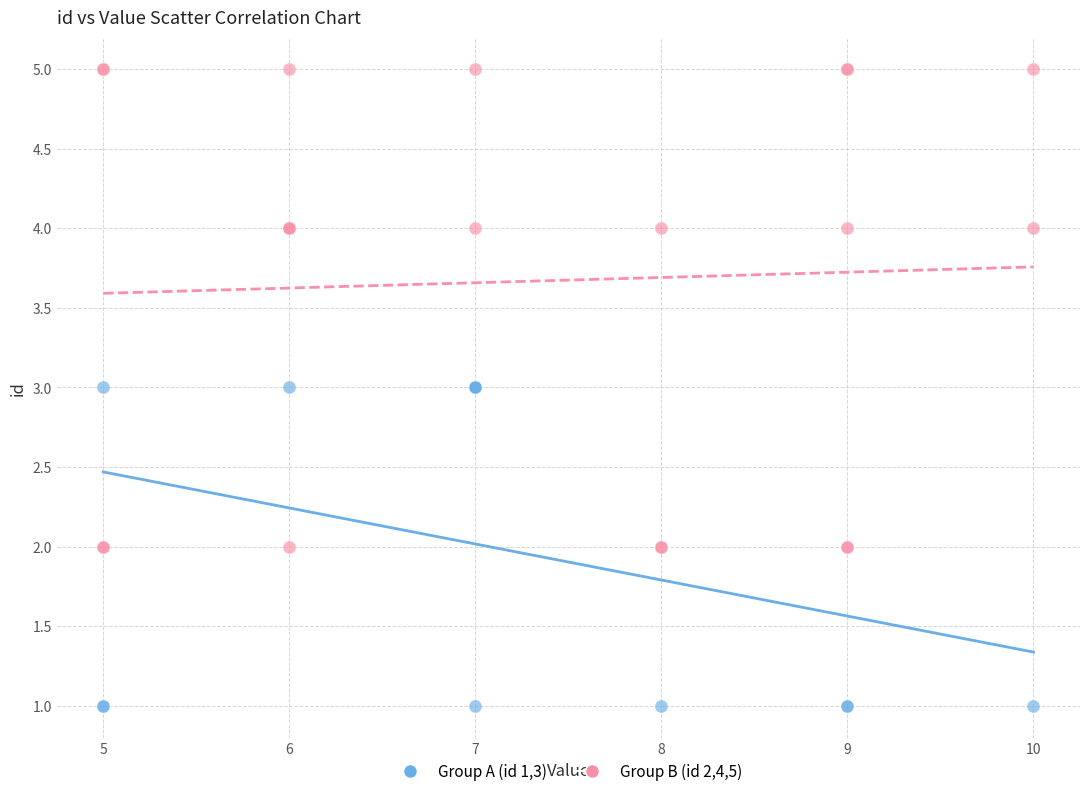

Which series reaches the minimum Y coordinate?

Group A (id 1,3)